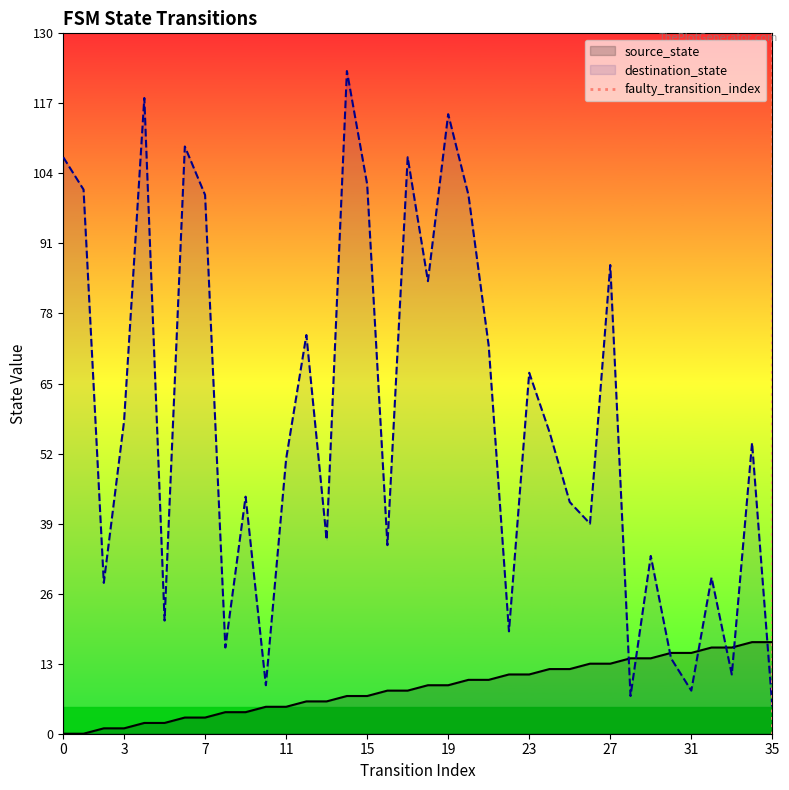

Which series has the widest spread of values?

destination_state